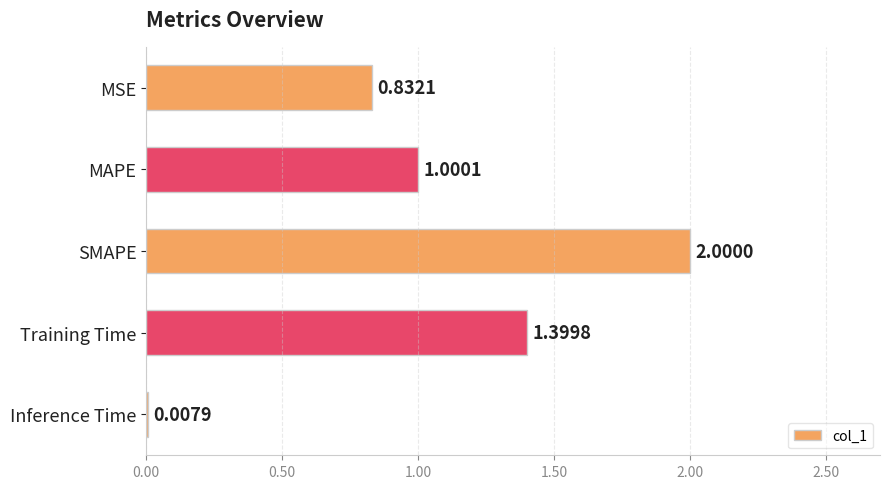

Which label corresponds to the largest value in the chart?

SMAPE